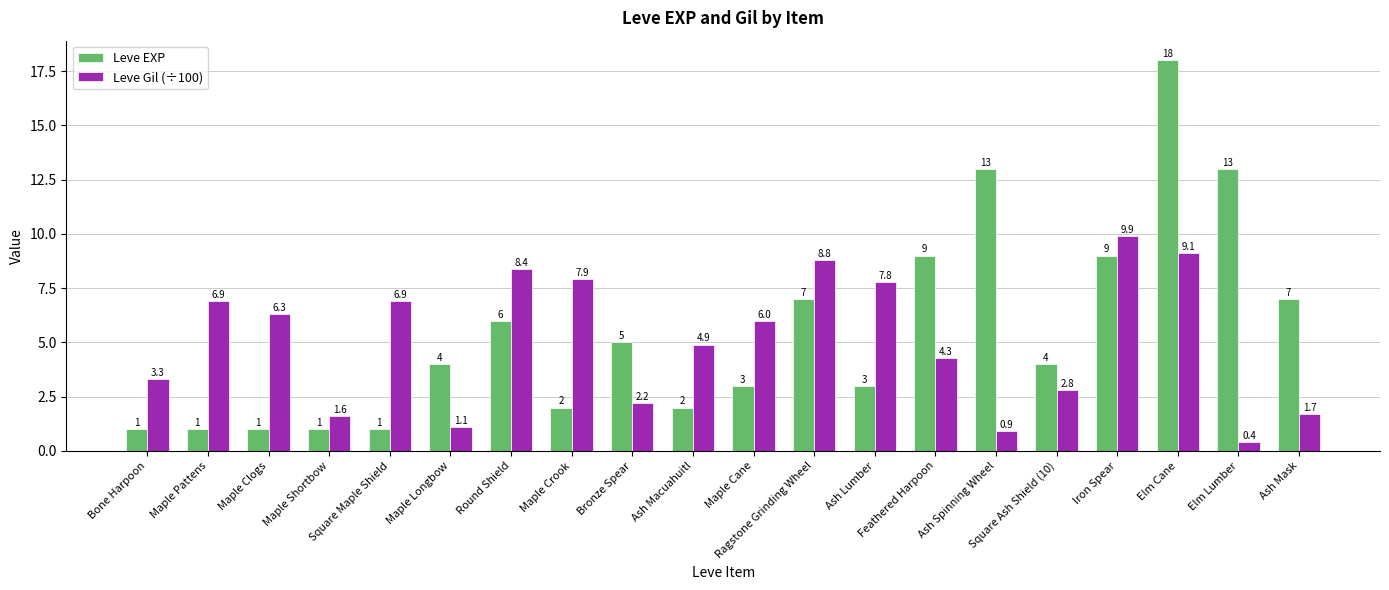

Which series has the widest spread of values?

Leve EXP